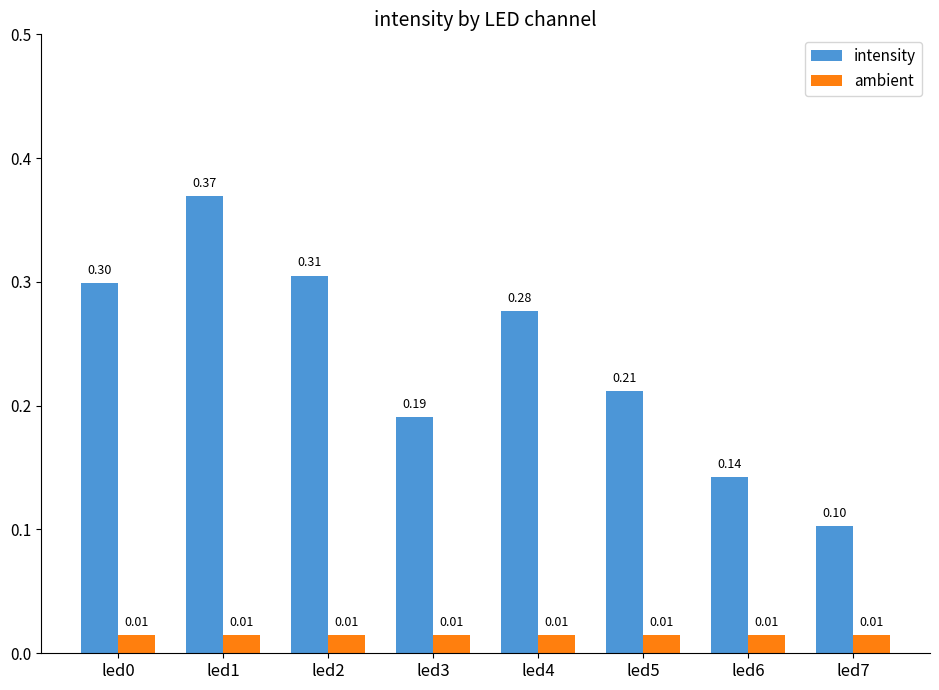

How many series are shown in this chart?

2